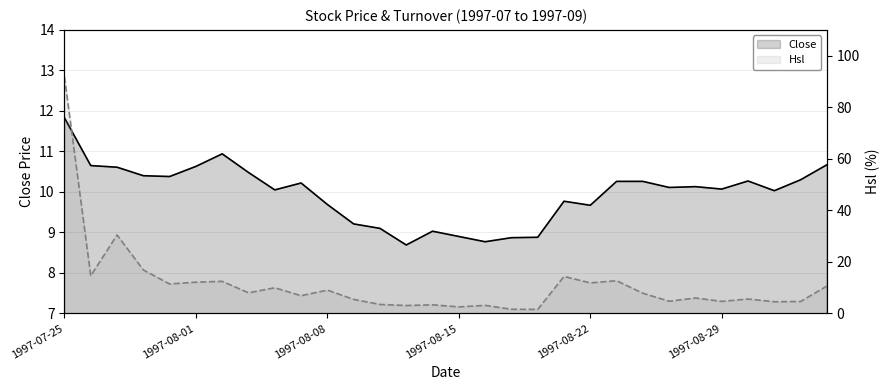

How many series are shown in this chart?

2